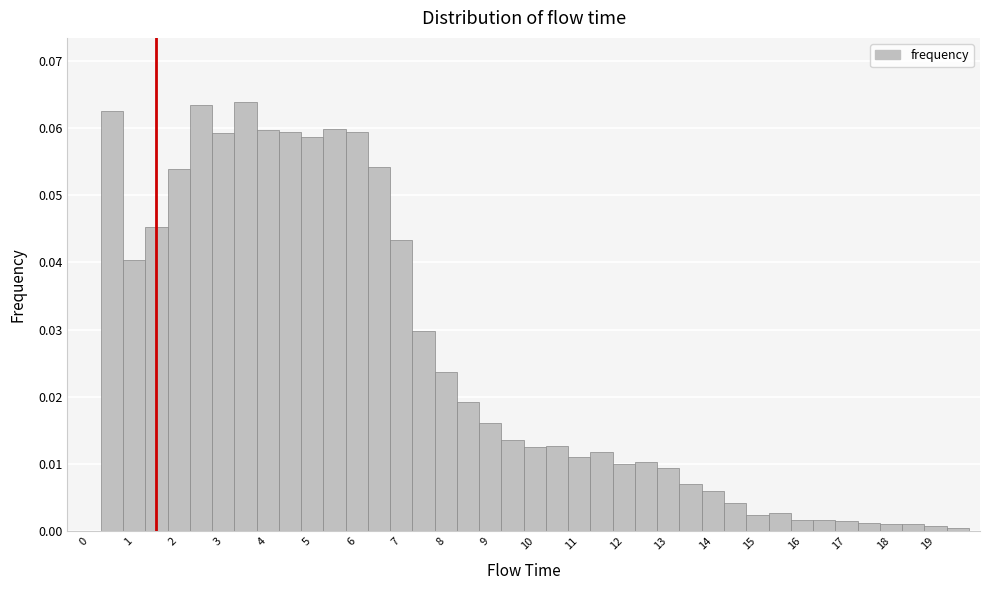

Reading left to right, list every bar in this chart as the range it spans on the x-axis followed by its height. Neither the bar edges nor the heights are printed on the chart, so give them approximately, as read against the axes.

-0.25 to 0.25: 0
0.25 to 0.75: 0.063
0.75 to 1.25: 0.040
1.25 to 1.75: 0.045
1.75 to 2.25: 0.054
2.25 to 2.75: 0.063
2.75 to 3.25: 0.059
3.25 to 3.75: 0.064
3.75 to 4.25: 0.060
4.25 to 4.75: 0.059
4.75 to 5.25: 0.059
5.25 to 5.75: 0.060
5.75 to 6.25: 0.059
6.25 to 6.75: 0.054
6.75 to 7.25: 0.043
7.25 to 7.75: 0.030
7.75 to 8.25: 0.024
8.25 to 8.75: 0.019
8.75 to 9.25: 0.016
9.25 to 9.75: 0.014
9.75 to 10.25: 0.013
10.25 to 10.75: 0.013
10.75 to 11.25: 0.011
11.25 to 11.75: 0.012
11.75 to 12.25: 0.010
12.25 to 12.75: 0.010
12.75 to 13.25: 0.009
13.25 to 13.75: 0.007
13.75 to 14.25: 0.006
14.25 to 14.75: 0.004
14.75 to 15.25: 0.002
15.25 to 15.75: 0.003
15.75 to 16.25: 0.002
16.25 to 16.75: 0.002
16.75 to 17.25: 0.001
17.25 to 17.75: 0.001
17.75 to 18.25: 0.001
18.25 to 18.75: 0.001
18.75 to 19.25: under 0.001
19.25 to 19.75: under 0.001